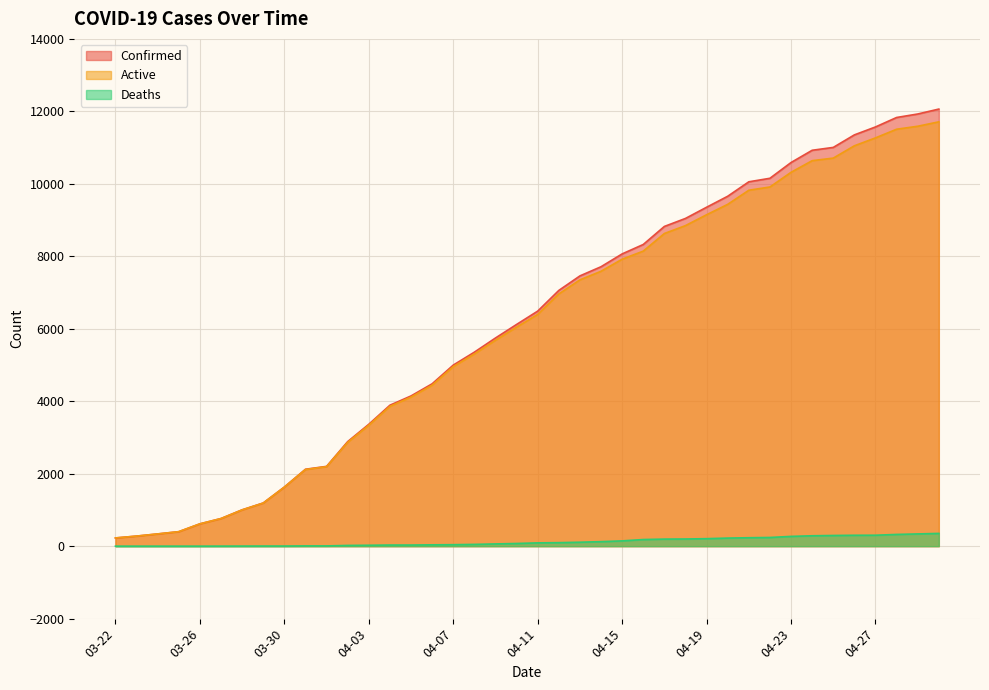

True or false: Deaths has more than 0 points higher than both neighbors.

False